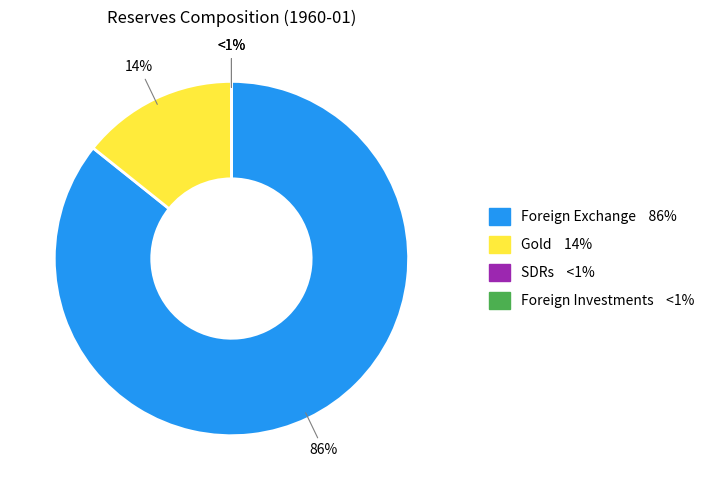

Does SDRs represent more than half of the total?

No